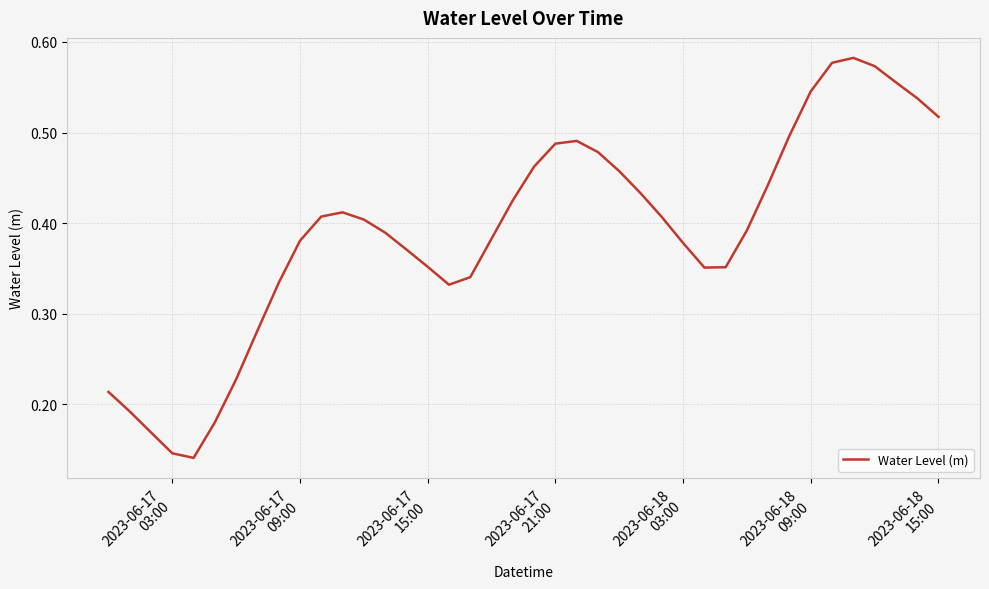

What is the value of the 12th point from the left?

0.4